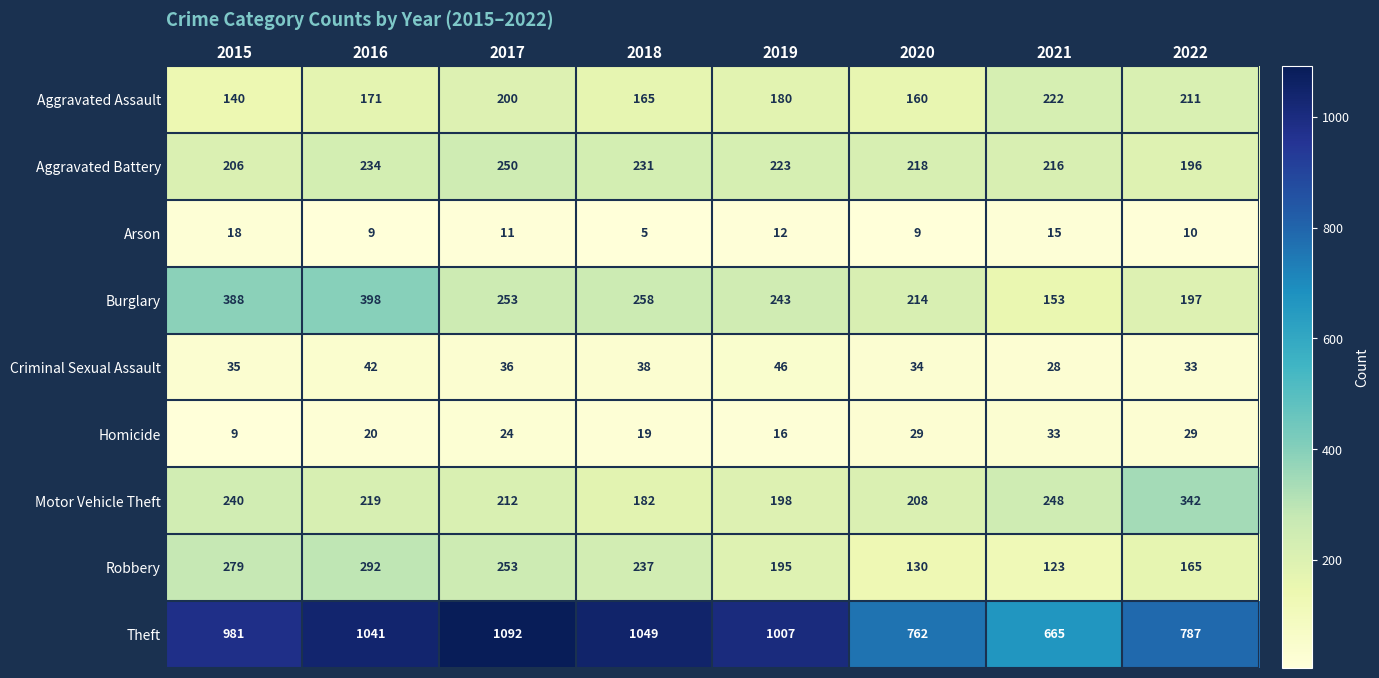

What is the sum of all Homicide values?

179